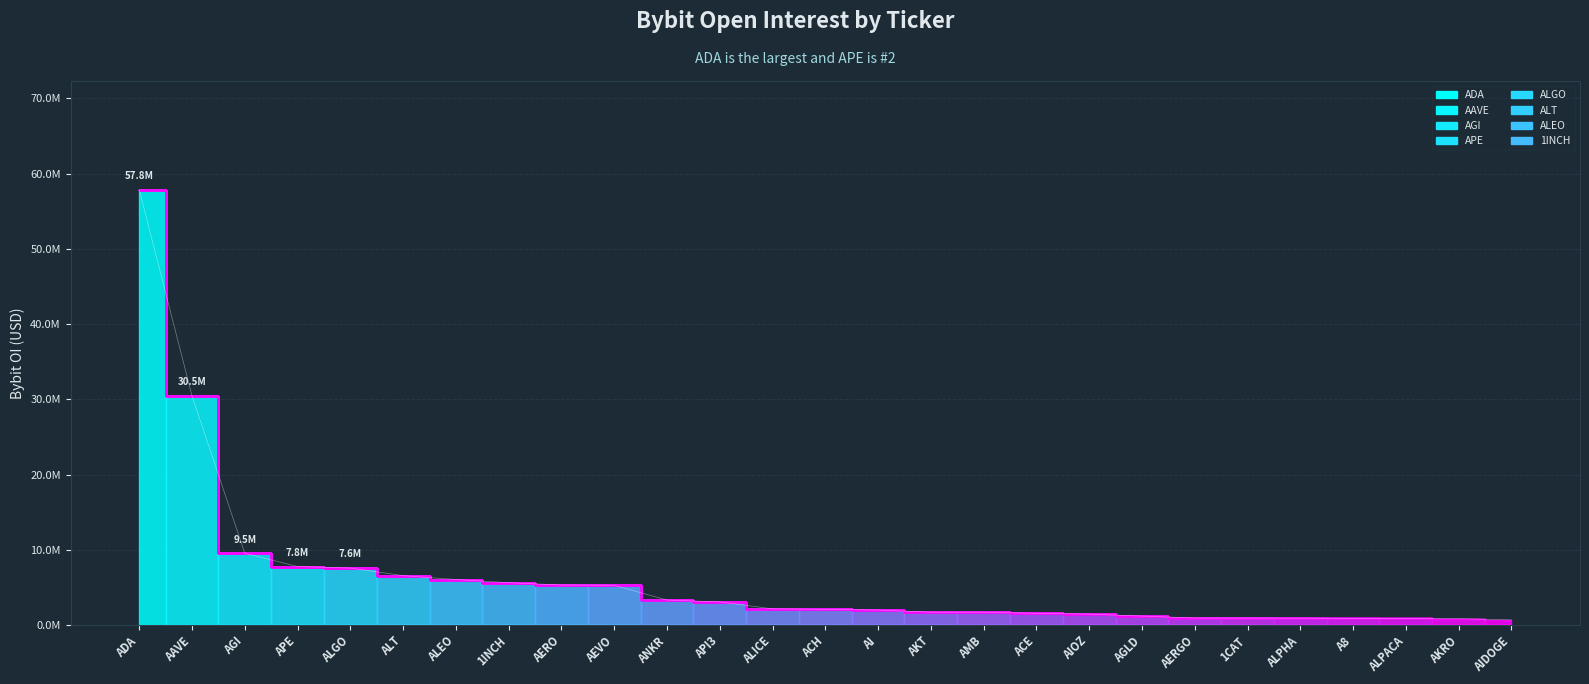

Count the number of values greater than 2095847.

13